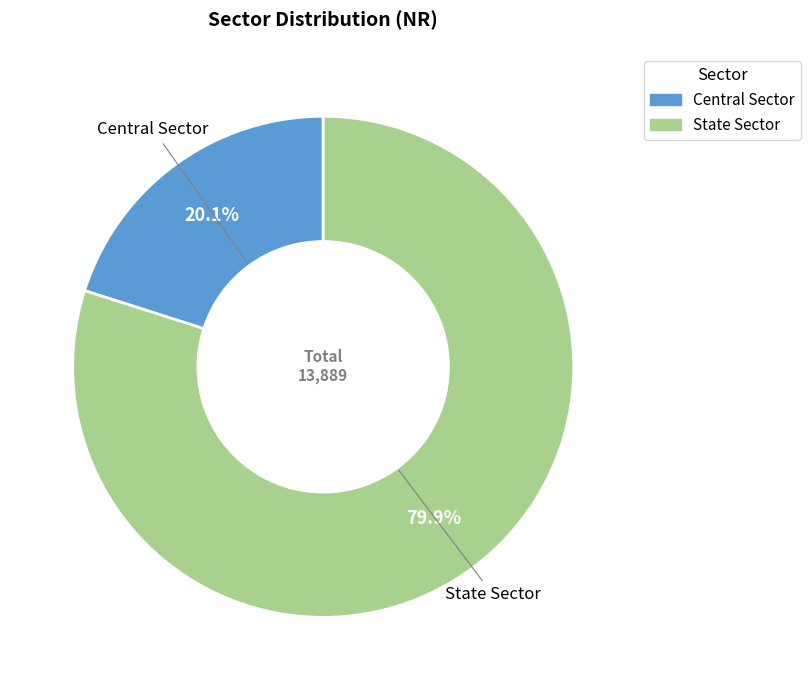

To the nearest percent, what portion does Central Sector represent?

20%